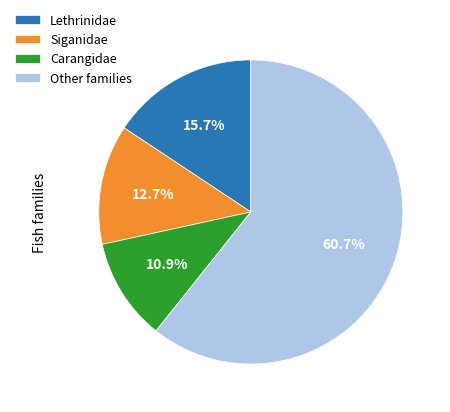

Is there any slice that represents more than half of the pie?

Yes